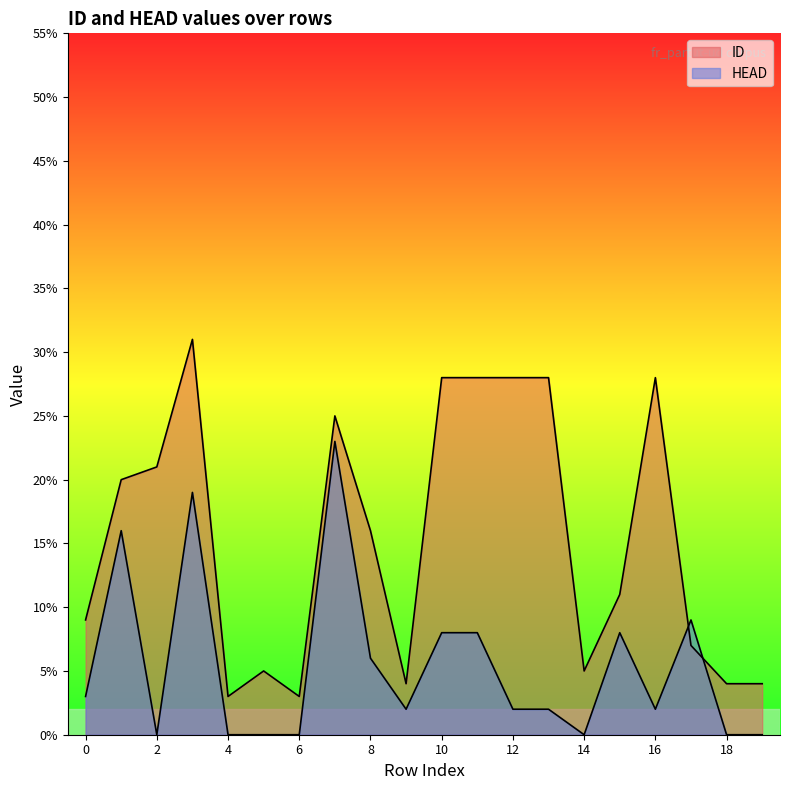

List the series in order of their overall mean, lowest first.

HEAD, ID